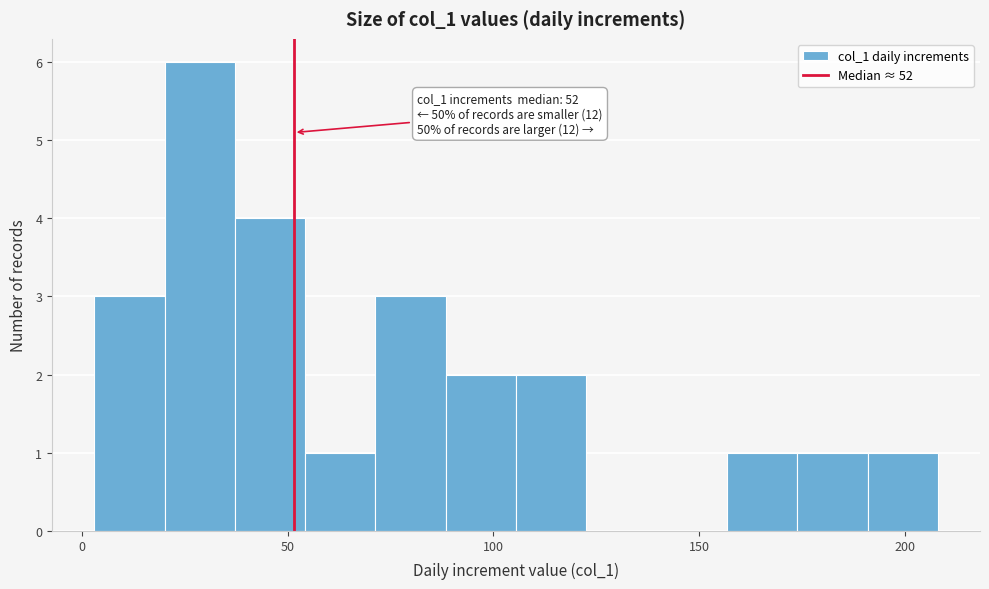

Around what value on the x-axis is the tallest bar? Give the approximate position of its centre, as read against the axis.

30